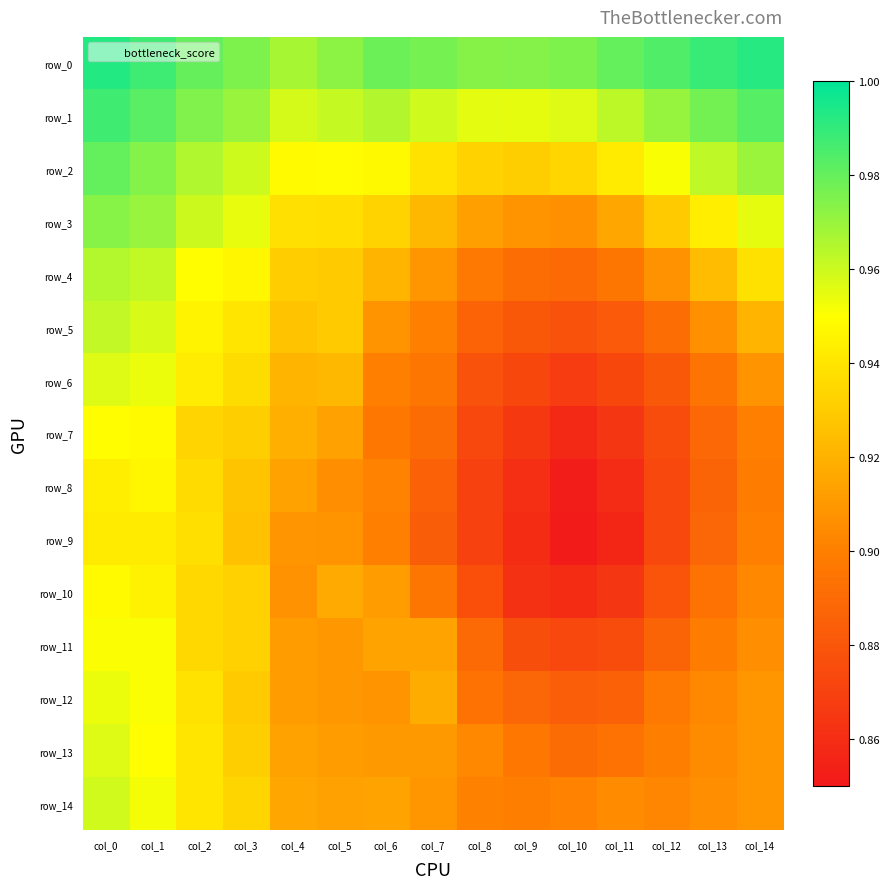

What is the average value of the row_7 series?

0.9